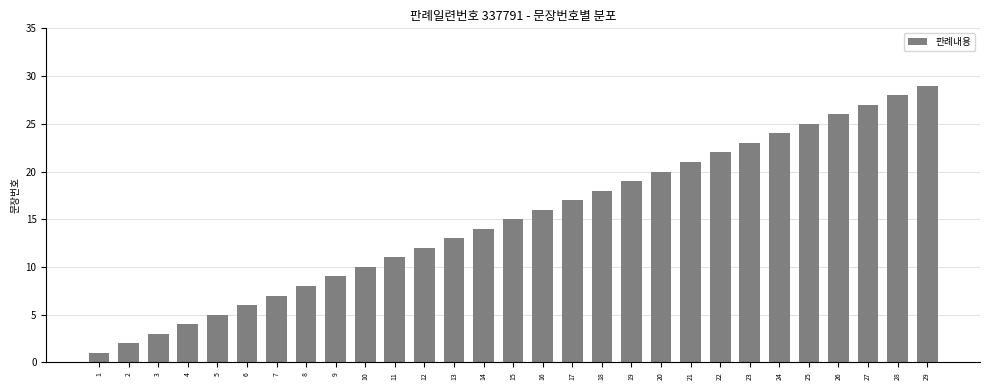

Rank the categories by value from lowest to highest.

1, 2, 3, 4, 5, 6, 7, 8, 9, 10, 11, 12, 13, 14, 15, 16, 17, 18, 19, 20, 21, 22, 23, 24, 25, 26, 27, 28, 29